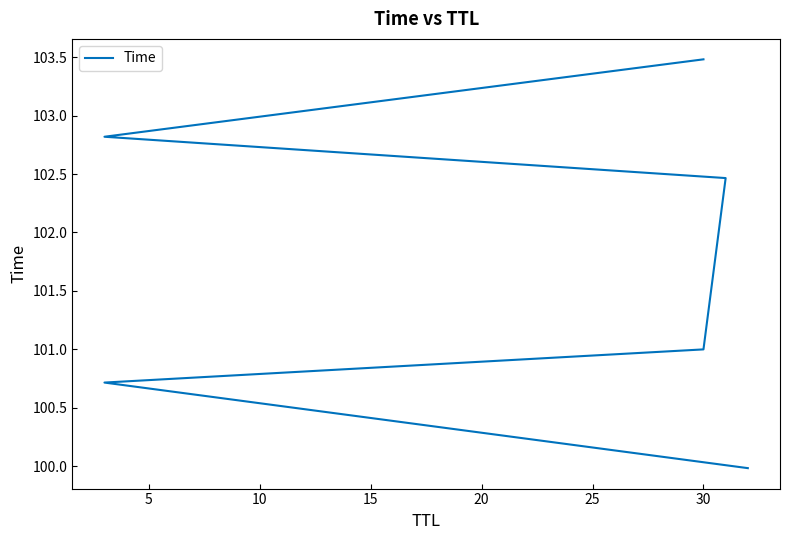

How many lines are shown in the chart?

1